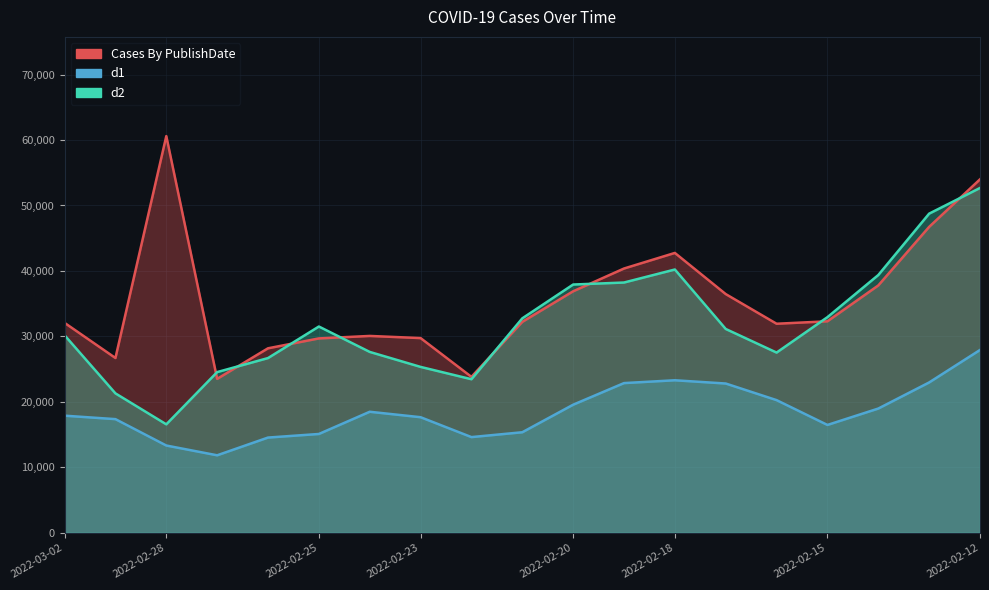

Rank the series by their maximum value, from lowest to highest.

d1, d2, Cases By PublishDate